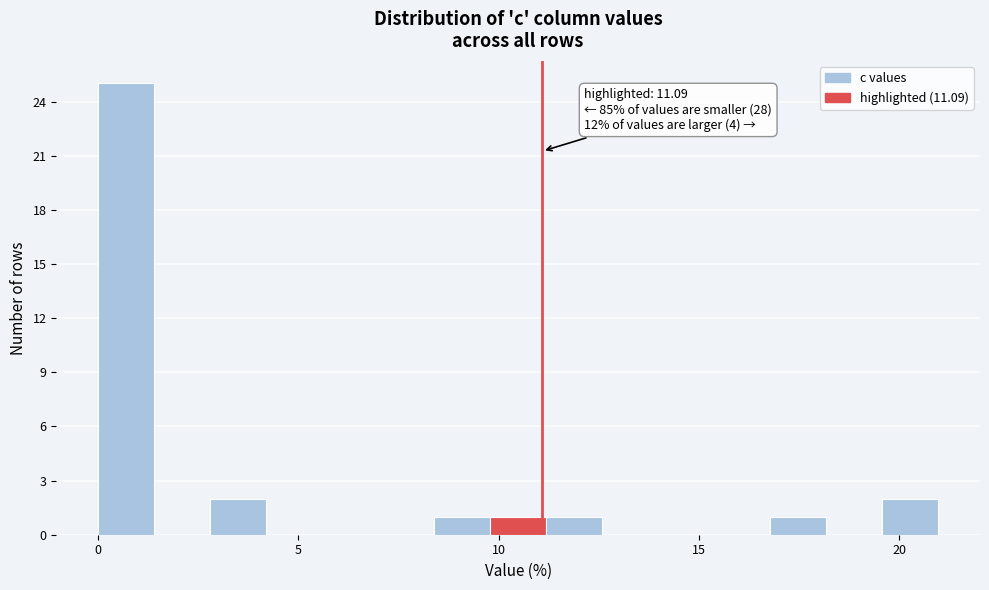

Around what value on the x-axis is the tallest bar? Give the approximate position of its centre, as read against the axis.

0.5